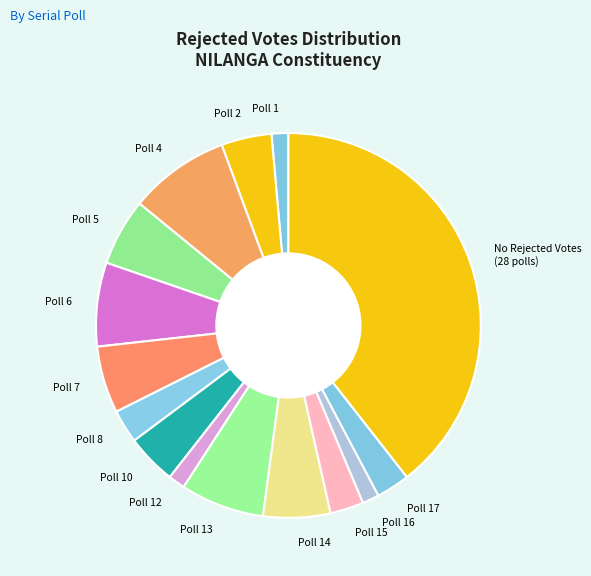

What is the ratio of the value at Poll 5 to the value at Poll 1?

4.0